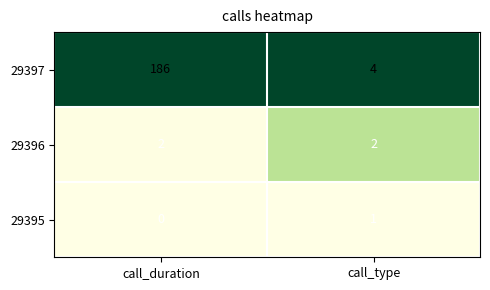

Which category has the lowest value across all series?

call_duration